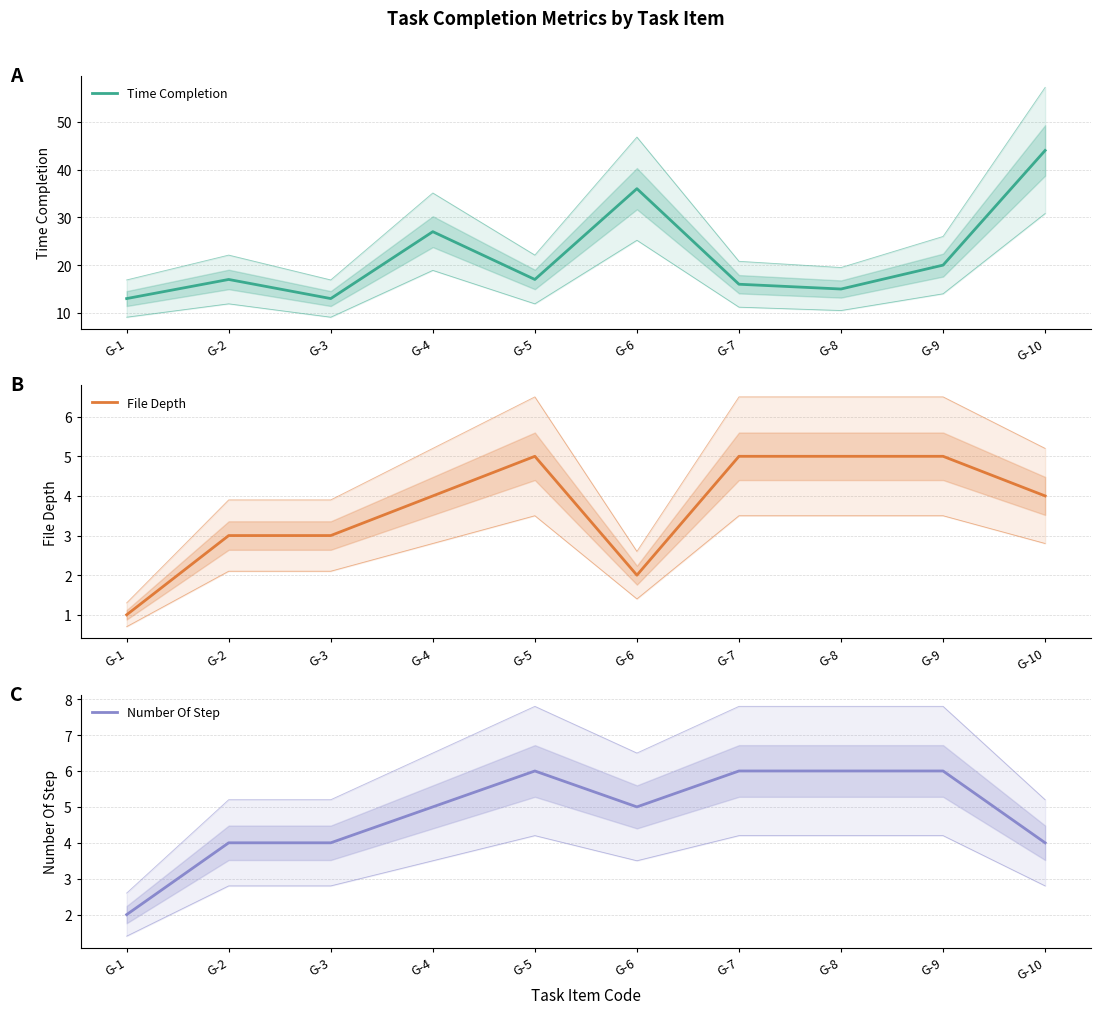

What is the sum of all Number Of Step values?

48